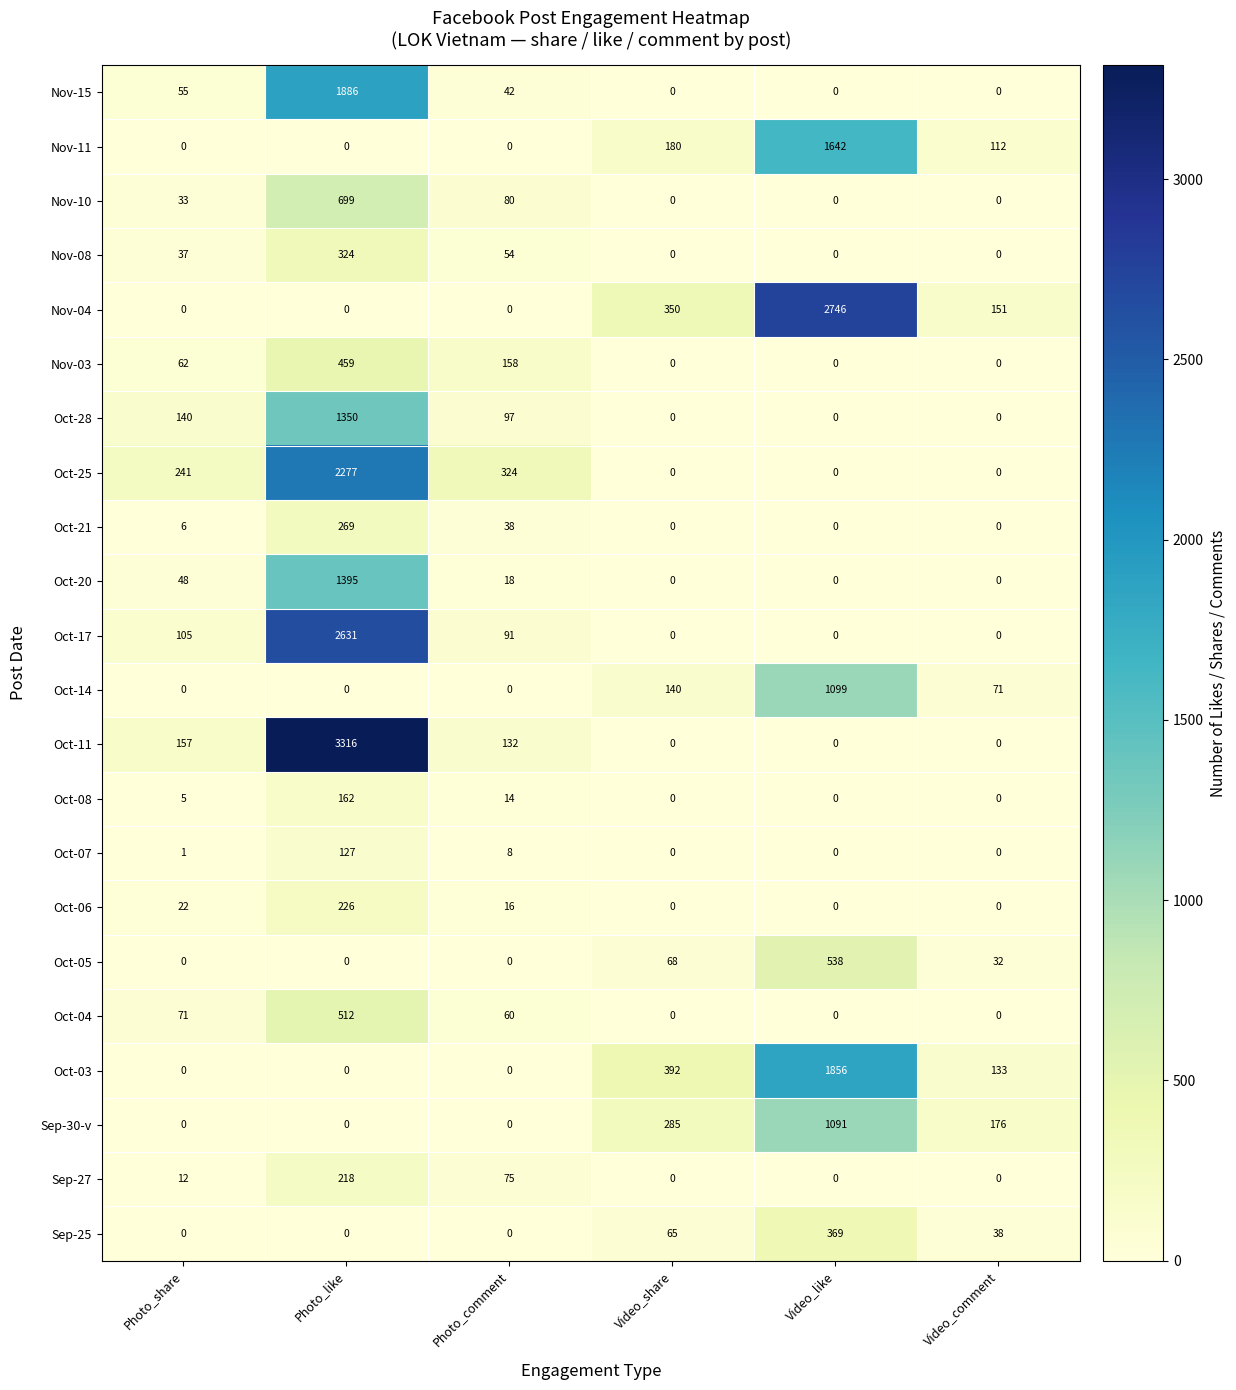

Rank the series by their maximum value, from lowest to highest.

Oct-07, Oct-08, Sep-27, Oct-06, Oct-21, Nov-08, Sep-25, Nov-03, Oct-04, Oct-05, Nov-10, Sep-30-v, Oct-14, Oct-28, Oct-20, Nov-11, Oct-03, Nov-15, Oct-25, Oct-17, Nov-04, Oct-11